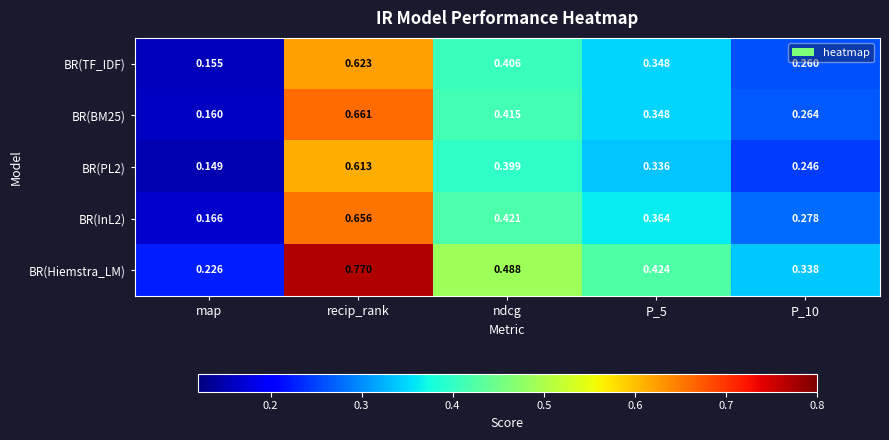

Which series has the widest spread of values?

BR(Hiemstra_LM)